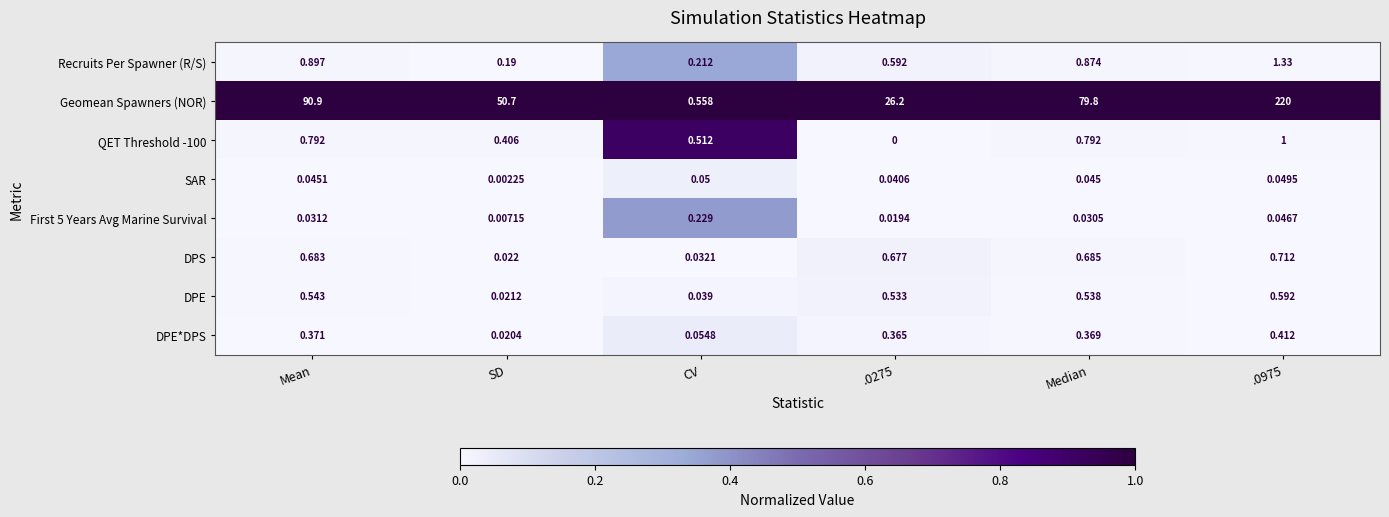

How many data points does each series have?

6